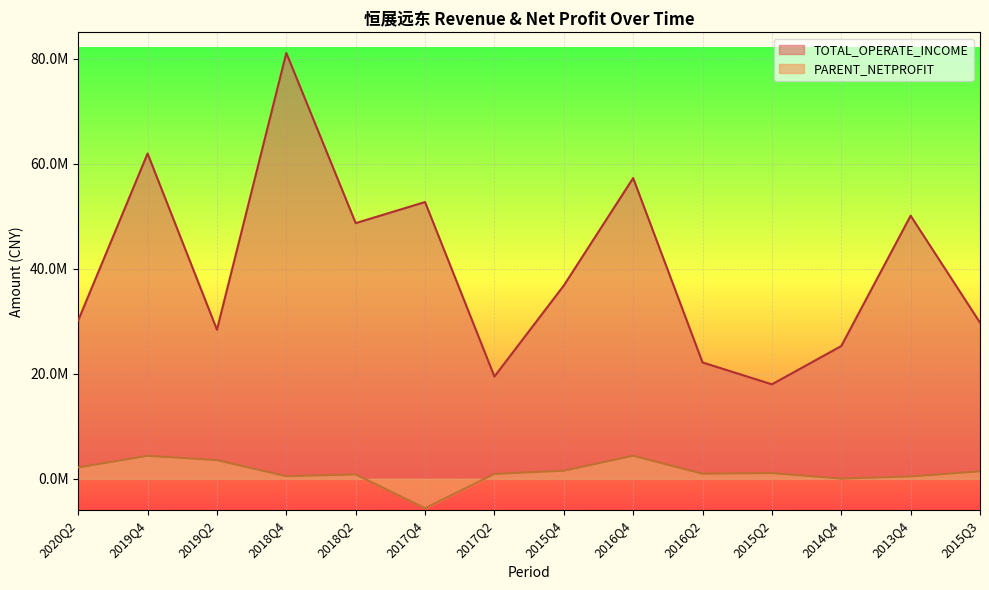

What is the highest value of the TOTAL_OPERATE_INCOME series?

81077836.4